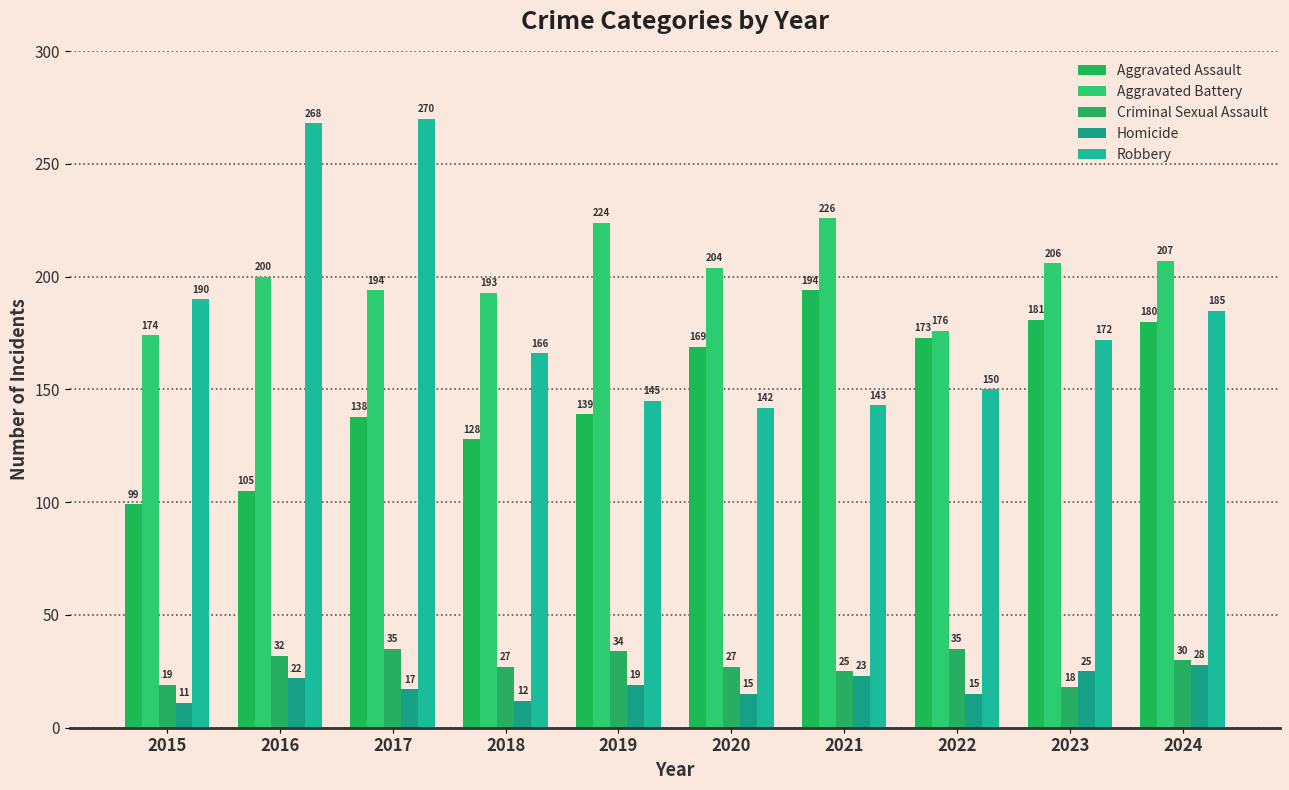

Which series has the widest spread of values?

Robbery